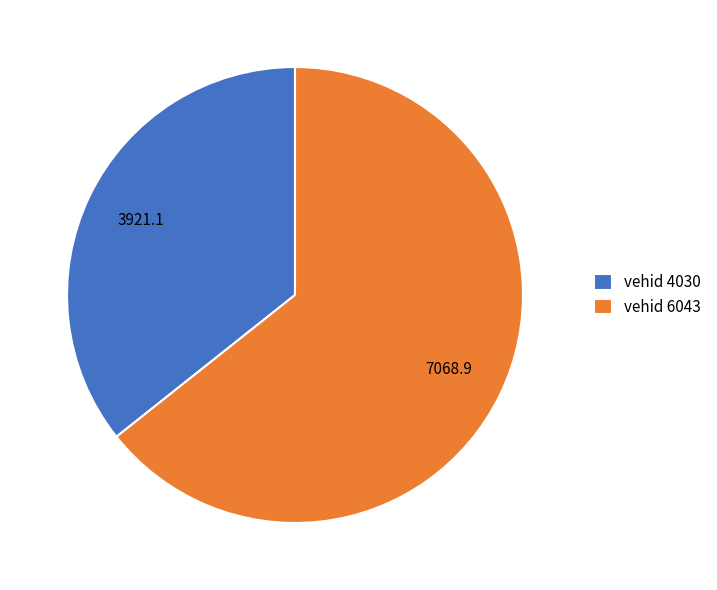

Is the sum of vehid 6043 and vehid 4030 greater than half?

Yes